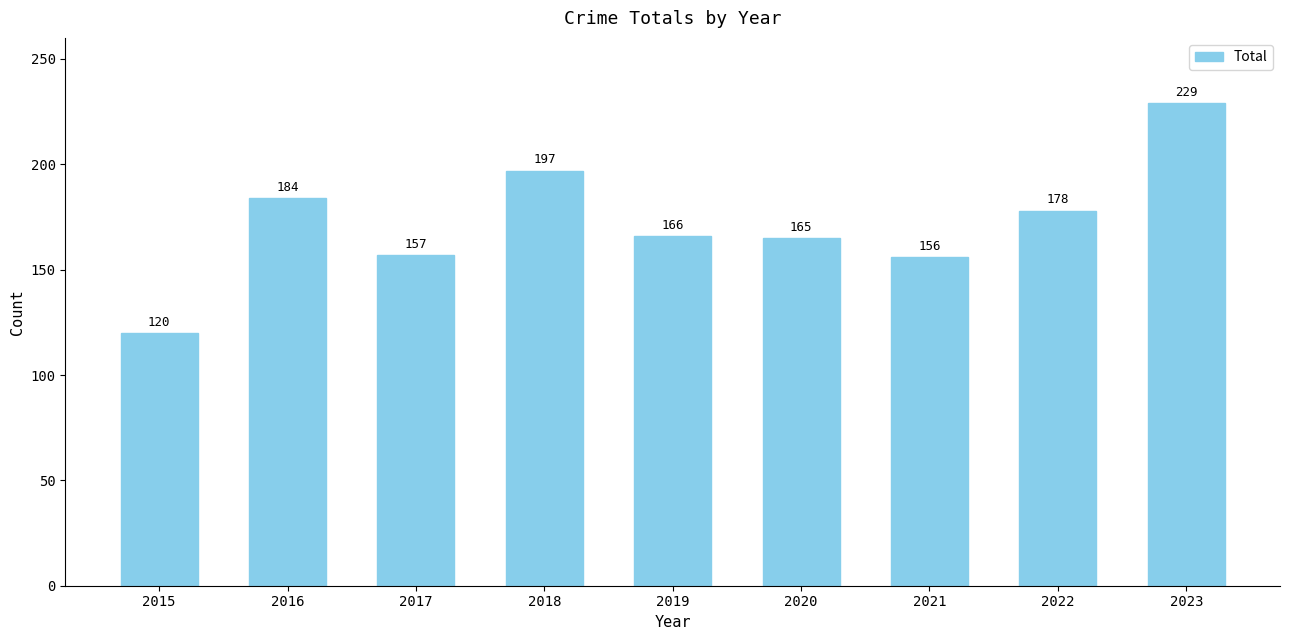

How many series are shown in this chart?

1